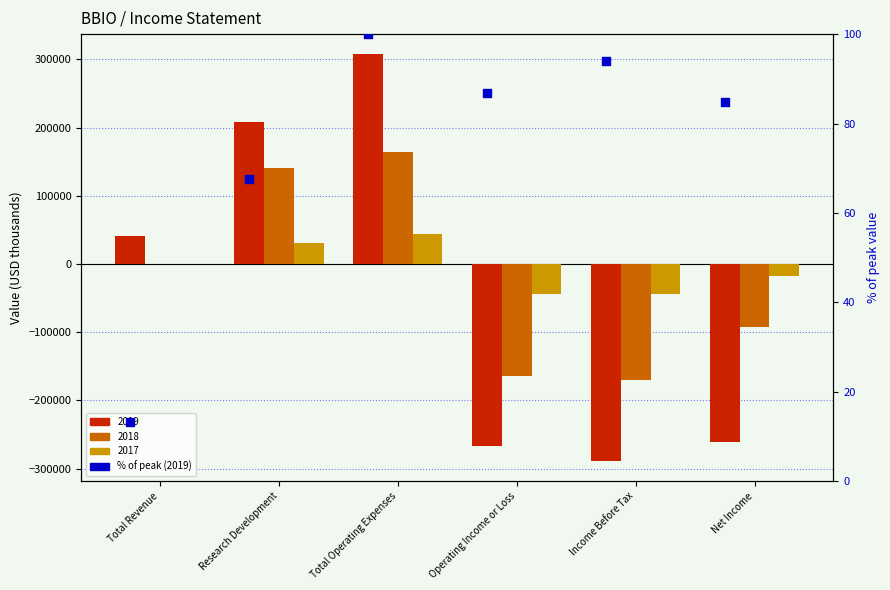

Between Total Operating Expenses and Operating Income or Loss, which is larger?

Total Operating Expenses